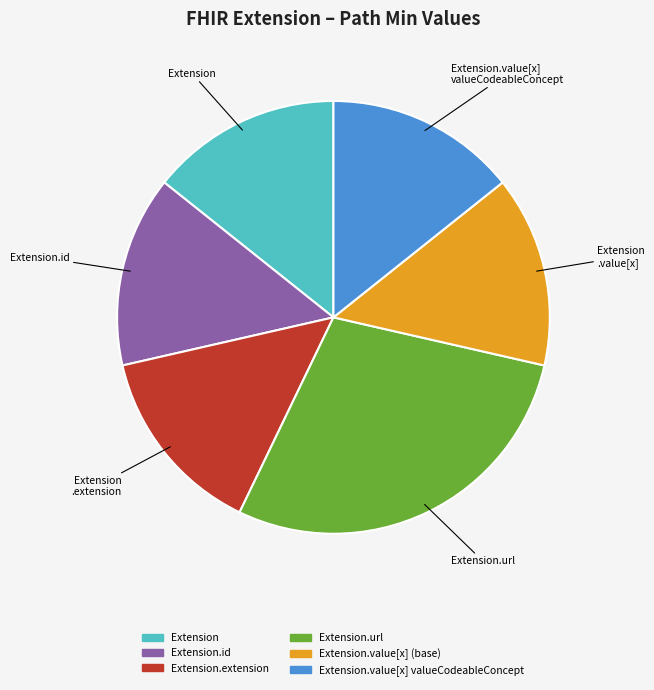

Does any single category account for the majority?

No